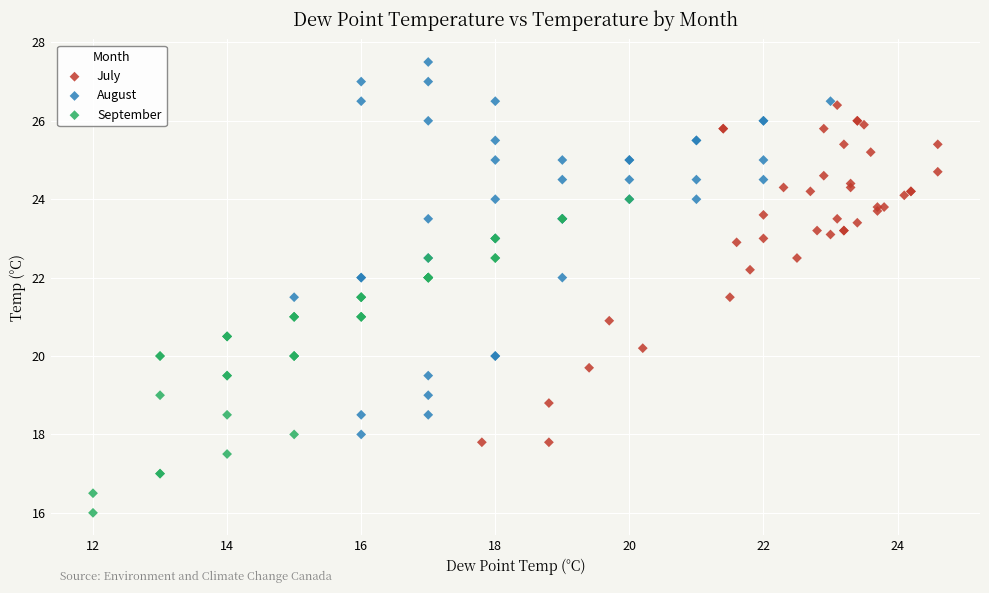

Which series has the largest Y range (max minus min)?

August